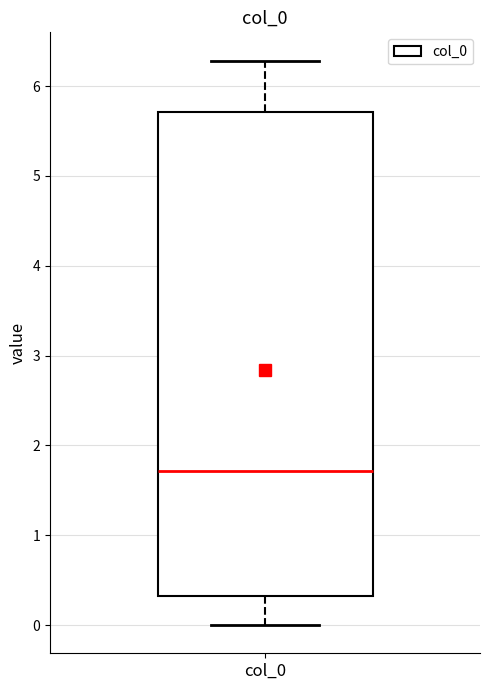

Where does the upper whisker of the box for col_0 end on the y-axis? The values are not printed on the chart, so give them approximately, as read against the axis.

6.3